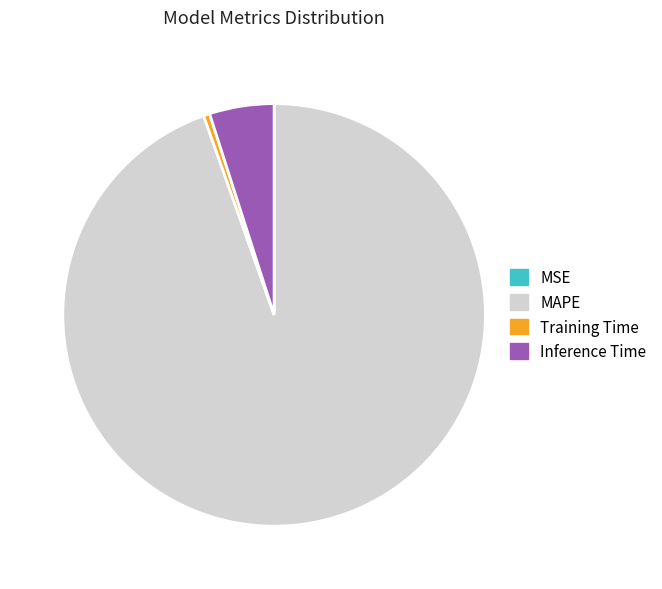

True or false: MAPE accounts for 95% of the total.

True